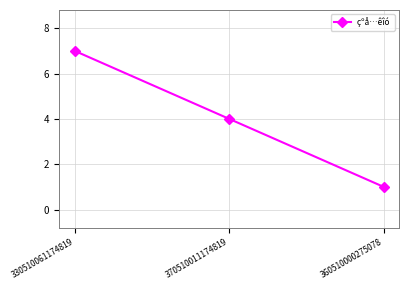

What is the difference between the maximum and second lowest values?

3